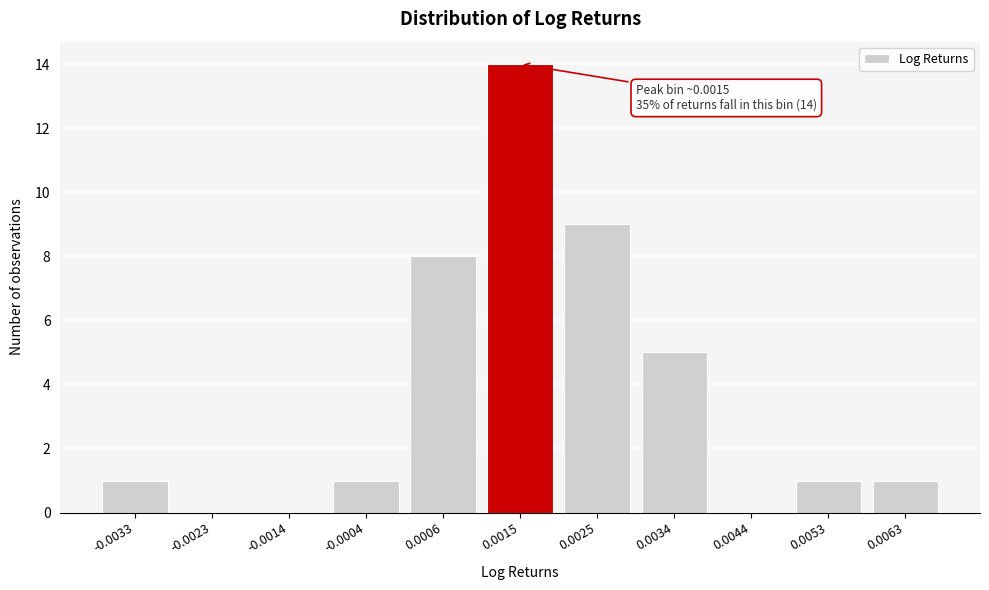

Reading left to right, transcribe all the data shown in this chart.

-0.0033=1	-0.0023=0	-0.0014=0	-0.0004=1	0.0006=8	0.0015=14	0.0025=9	0.0034=5	0.0044=0	0.0053=1	0.0063=1